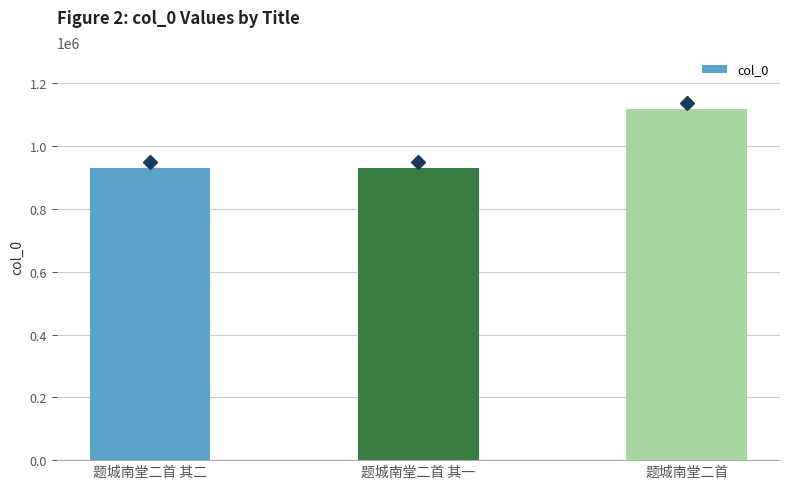

Count the number of categories in the chart.

3